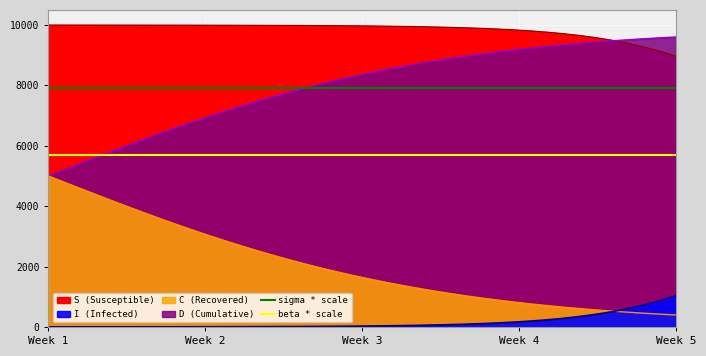

Between 4.013377926421405 and 16.05351170568562, which series saw the biggest shift?

D